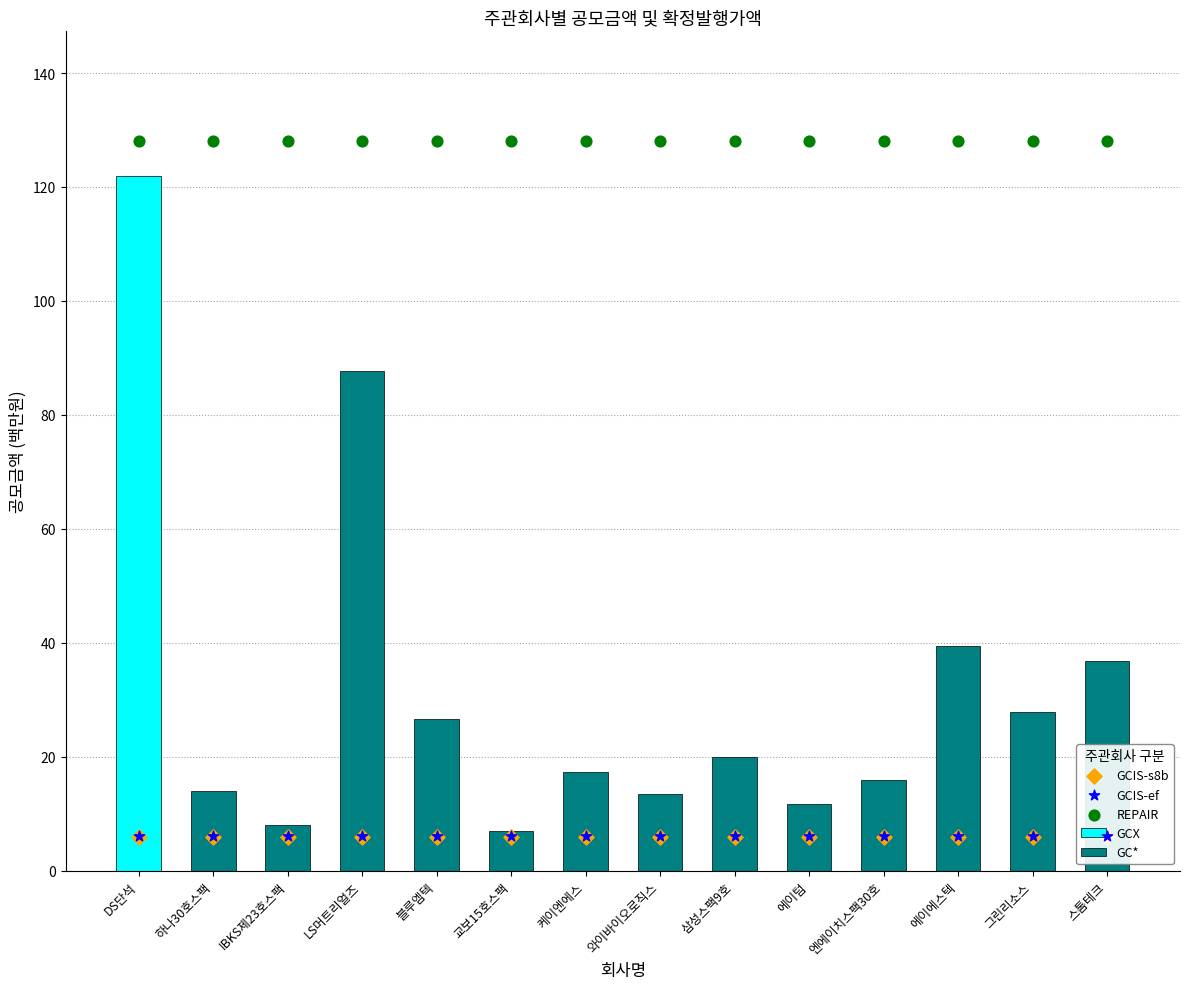

Which series contains the lowest Y value?

GCIS-s8b